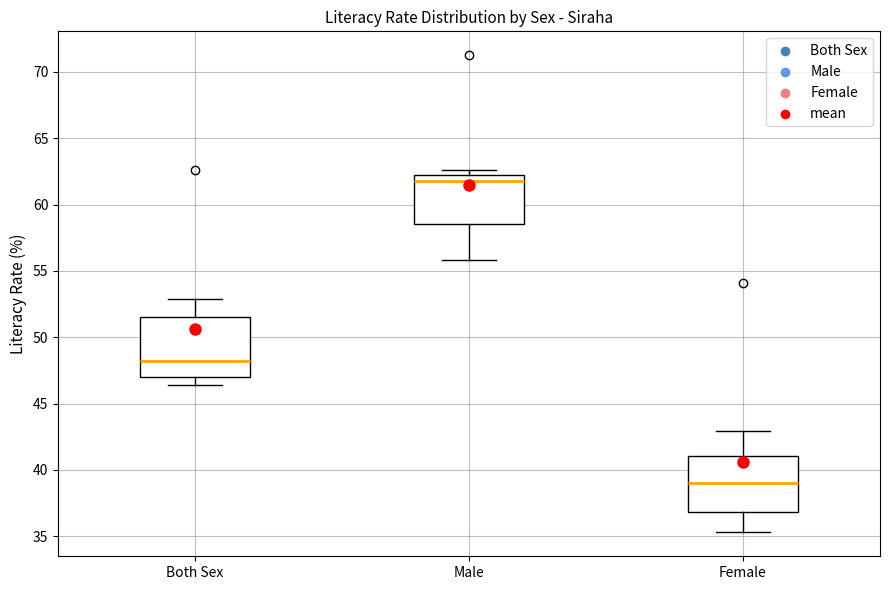

Reading left to right, transcribe this box plot: for each box, give where its median line is, the range the box spans, and where its two whiskers end, as read against the y-axis. The values are not printed on the chart, so give them approximately, as read against the axis.

Both Sex: median 48.0, box 47.0 to 51.5, whiskers 46.5 to 53.0
Male: median 62.0 (just below the box's upper edge), box 58.5 to 62.0, whiskers 56.0 to 62.5
Female: median 39.0, box 37.0 to 41.0, whiskers 35.5 to 43.0